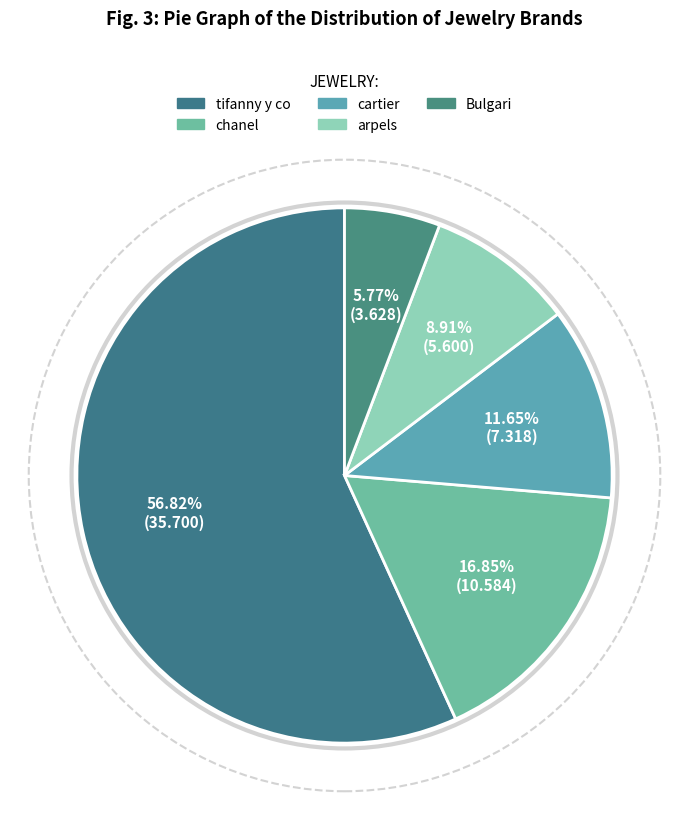

What is the largest slice in the pie chart?

tifanny y co